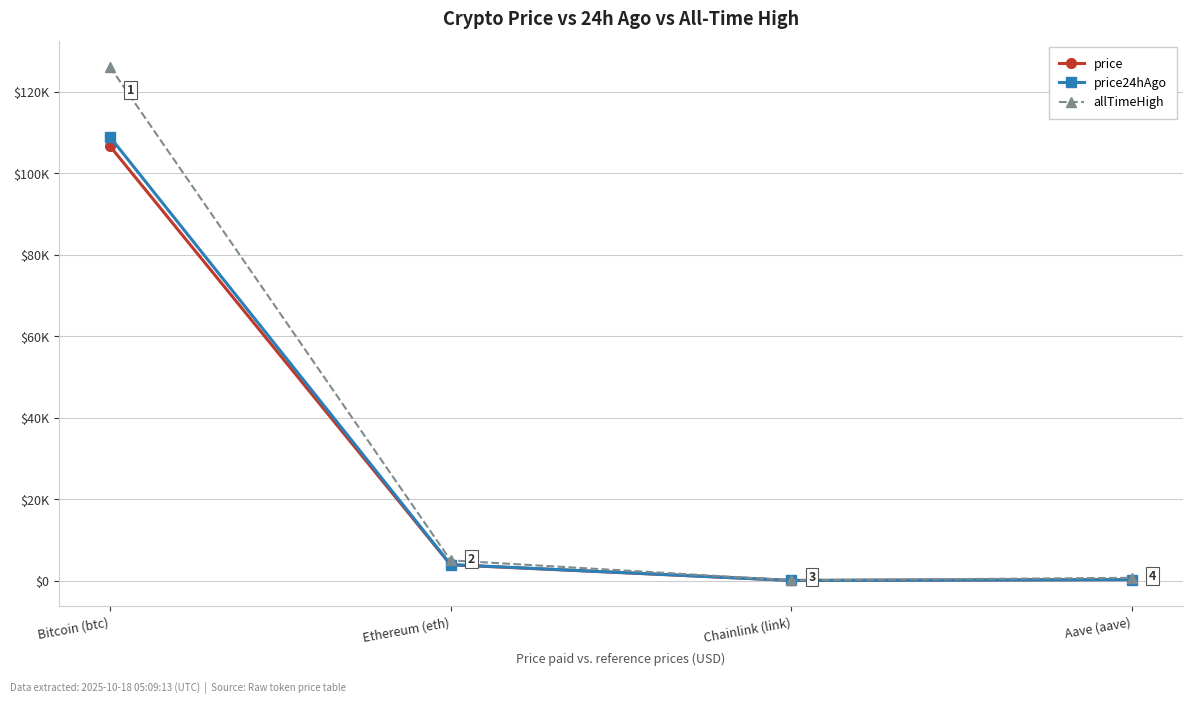

What is the label of the 2nd point from the right?

Chainlink (link)